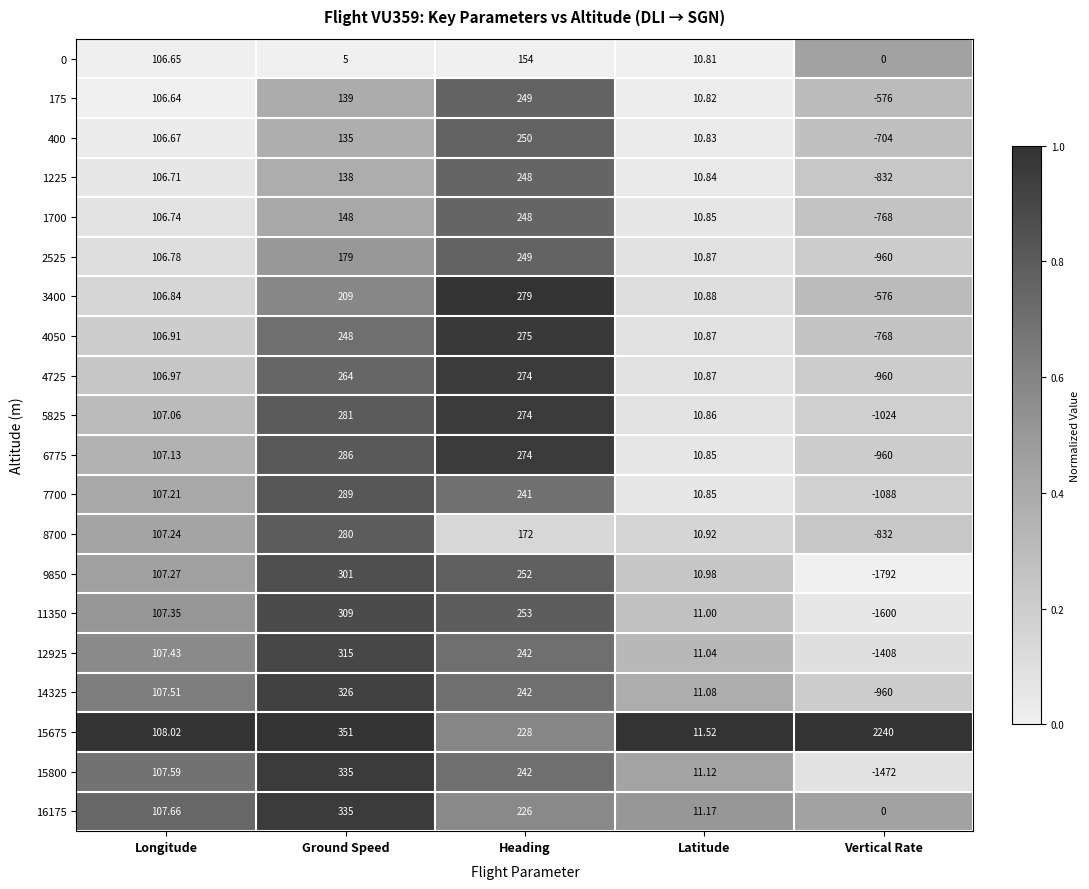

Which series has the largest range (max minus min)?

15675